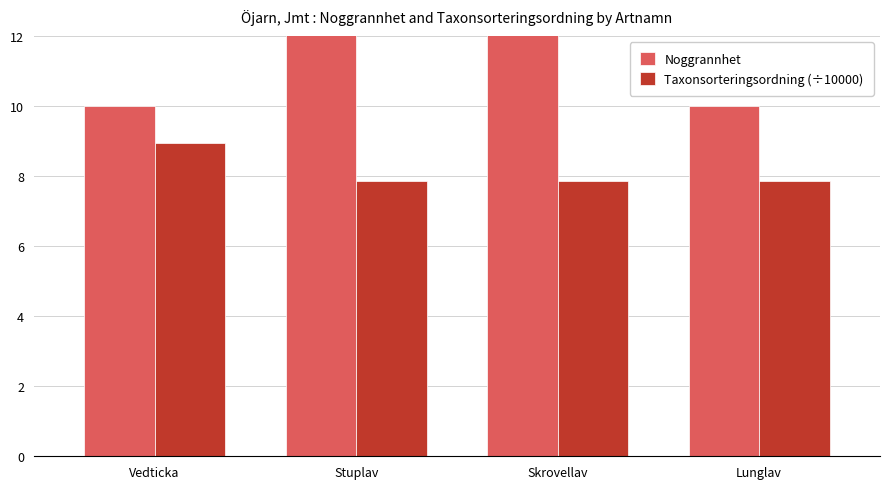

What is the maximum value for Taxonsorteringsordning (÷10000)?

8.9